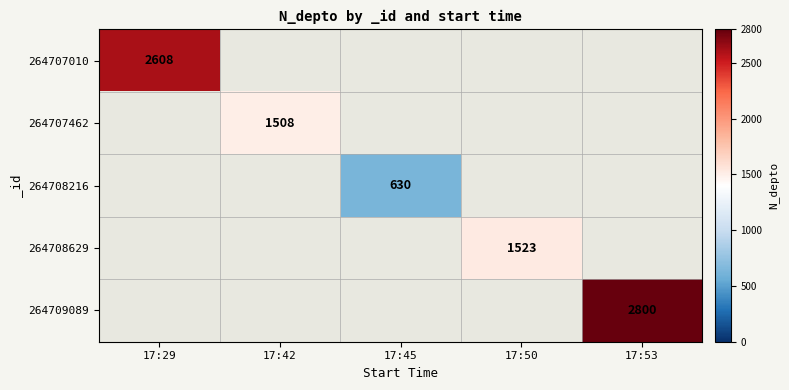

Is it true that 264708629 equals 1523 at 17:50?

True